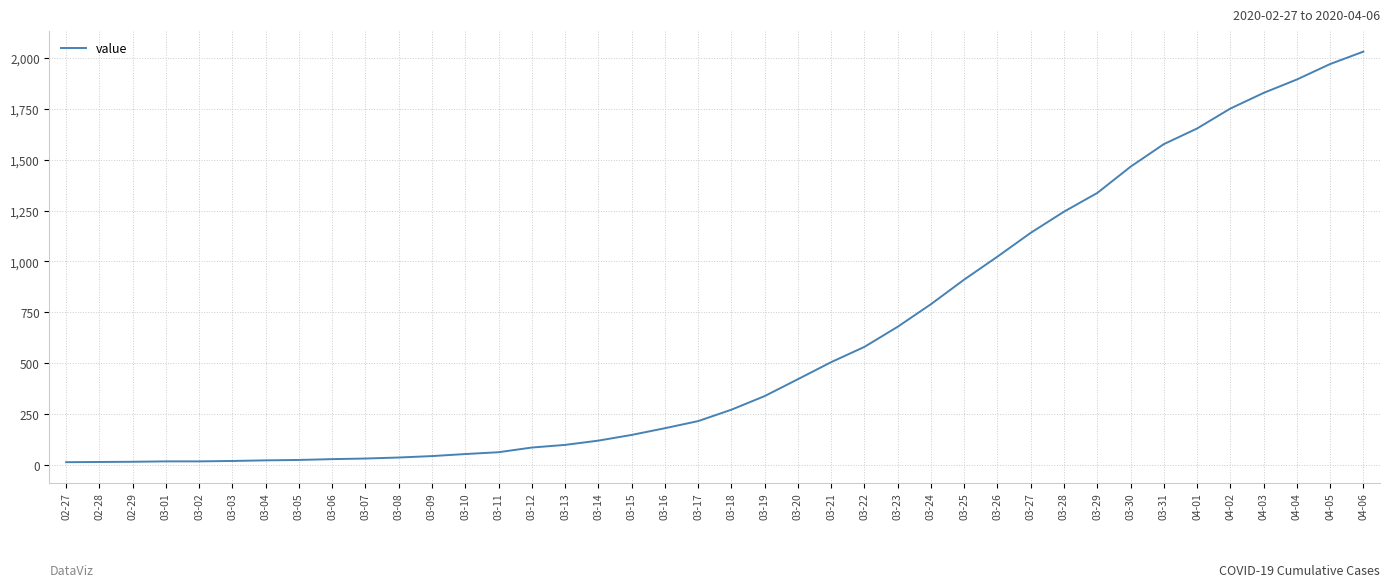

The value at 04-01 is 2161. True or false?

False